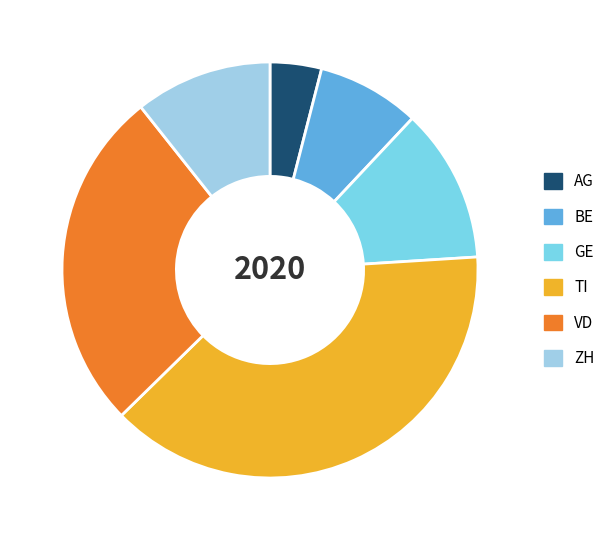

What is the largest slice in the pie chart?

TI